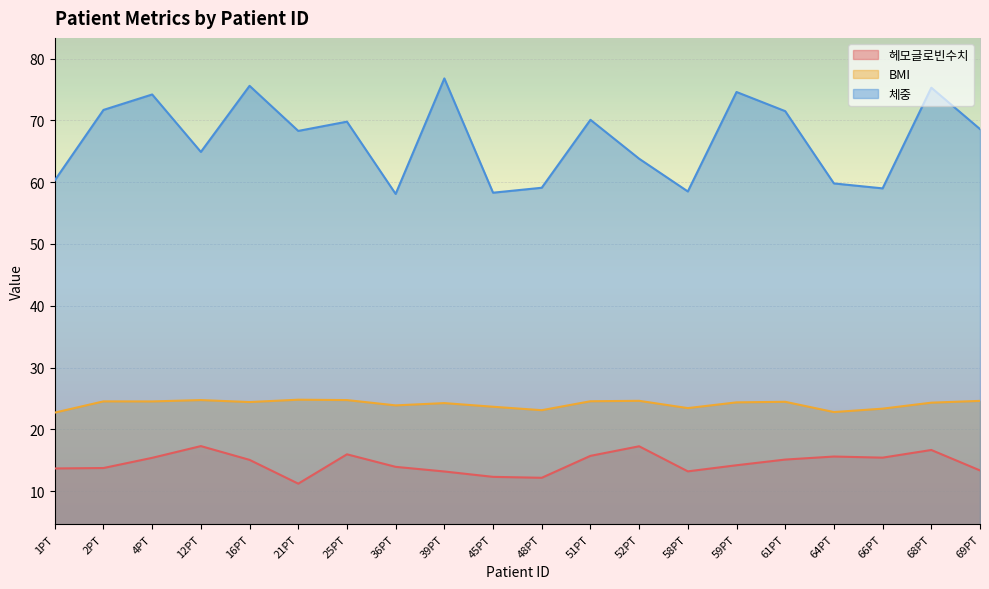

Reading left to right, transcribe all the data shown in this chart.

헤모글로빈수치: 13.7	13.7	15.4	17.3	15.1	11.2	15.9	13.9	13.2	12.3	12.2	15.7	17.2	13.2	14.2	15.1	15.6	15.4	16.6	13.3
BMI: 22.7	24.5	24.5	24.7	24.4	24.8	24.7	23.9	24.2	23.6	23.1	24.5	24.6	23.4	24.4	24.4	22.8	23.3	24.3	24.6
체중: 60.3	71.7	74.2	64.9	75.6	68.3	69.8	58.1	76.8	58.3	59.1	70.1	63.8	58.5	74.6	71.5	59.8	59.0	75.3	68.6